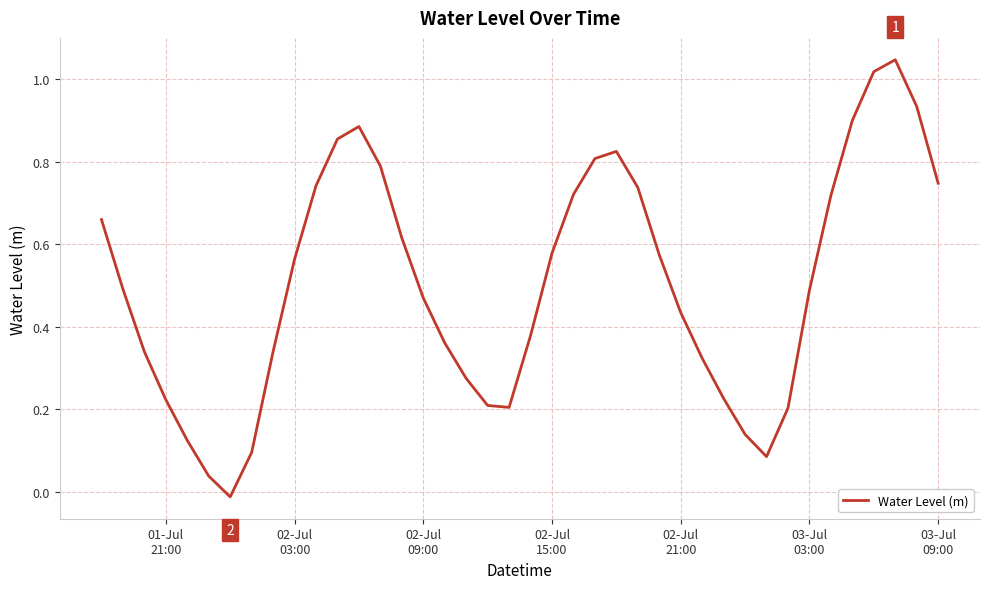

How many points are higher than both their immediate neighbors (excluding endpoints)?

3